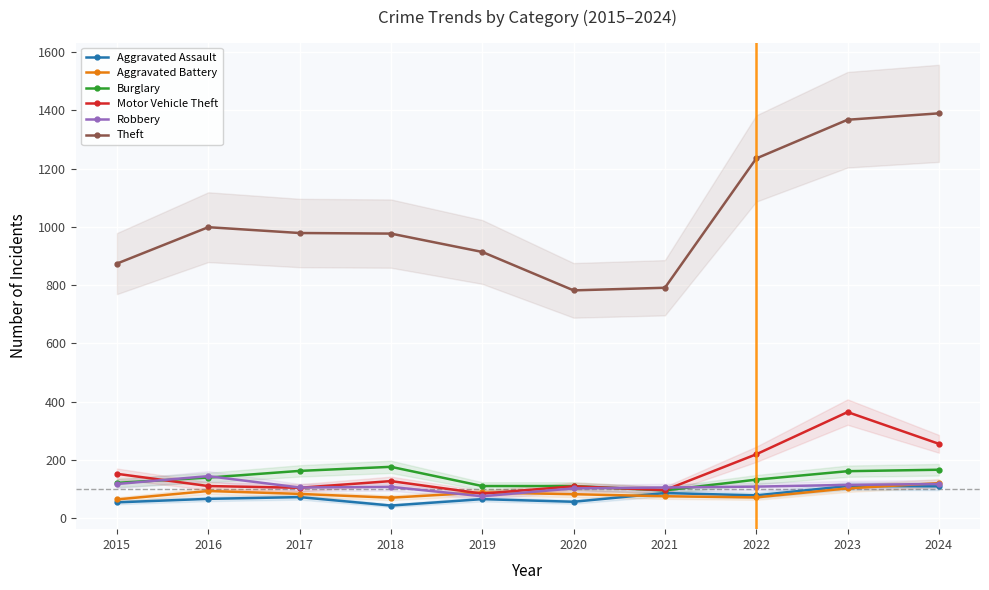

What is the average value of the Burglary series?

137